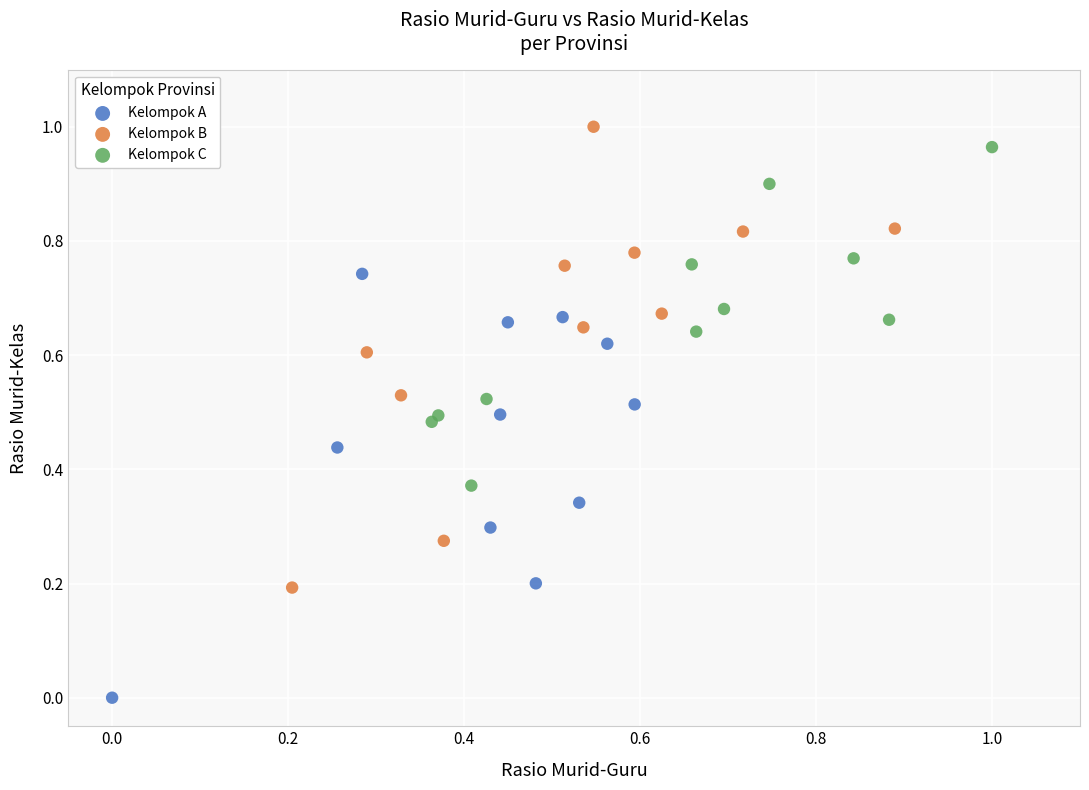

Which series reaches the maximum Y coordinate?

Kelompok B